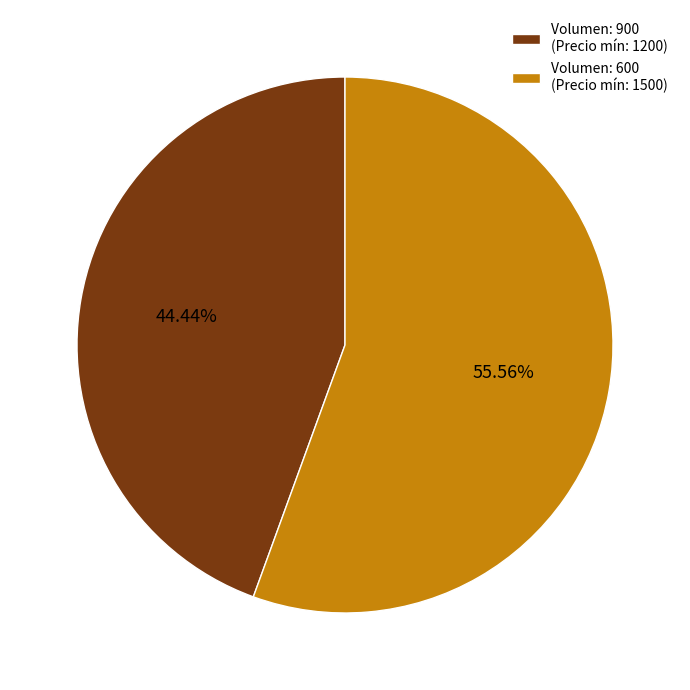

Rank the categories by value from lowest to highest.

Volumen: 900 (Precio mín: 1200), Volumen: 600 (Precio mín: 1500)